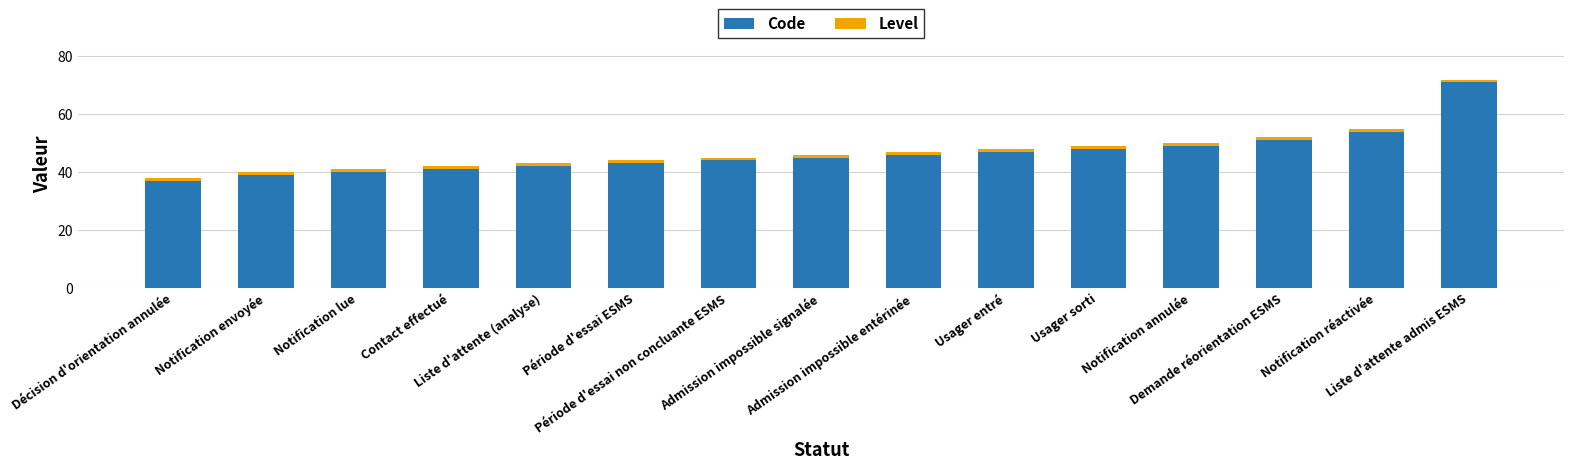

What is the difference between the maximum and minimum values in the Code series?

34